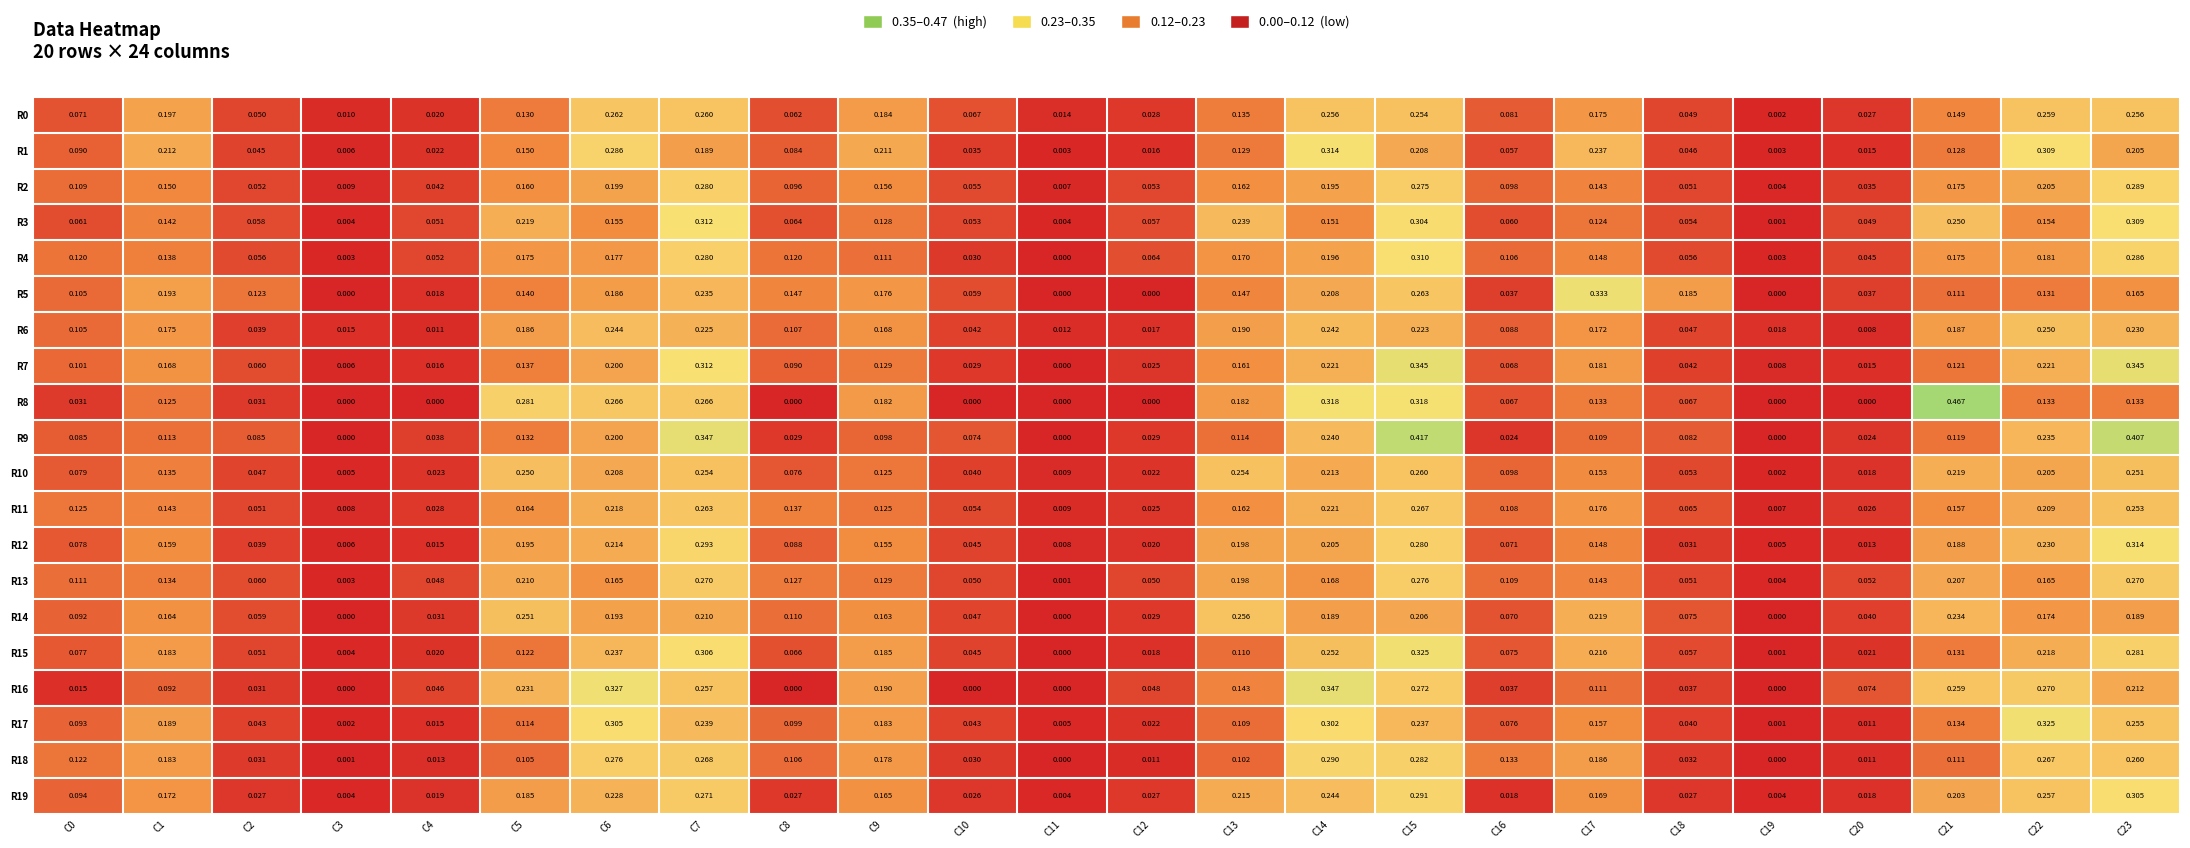

Is the value of R18 at C1 greater than the value of R9 at C4?

Yes